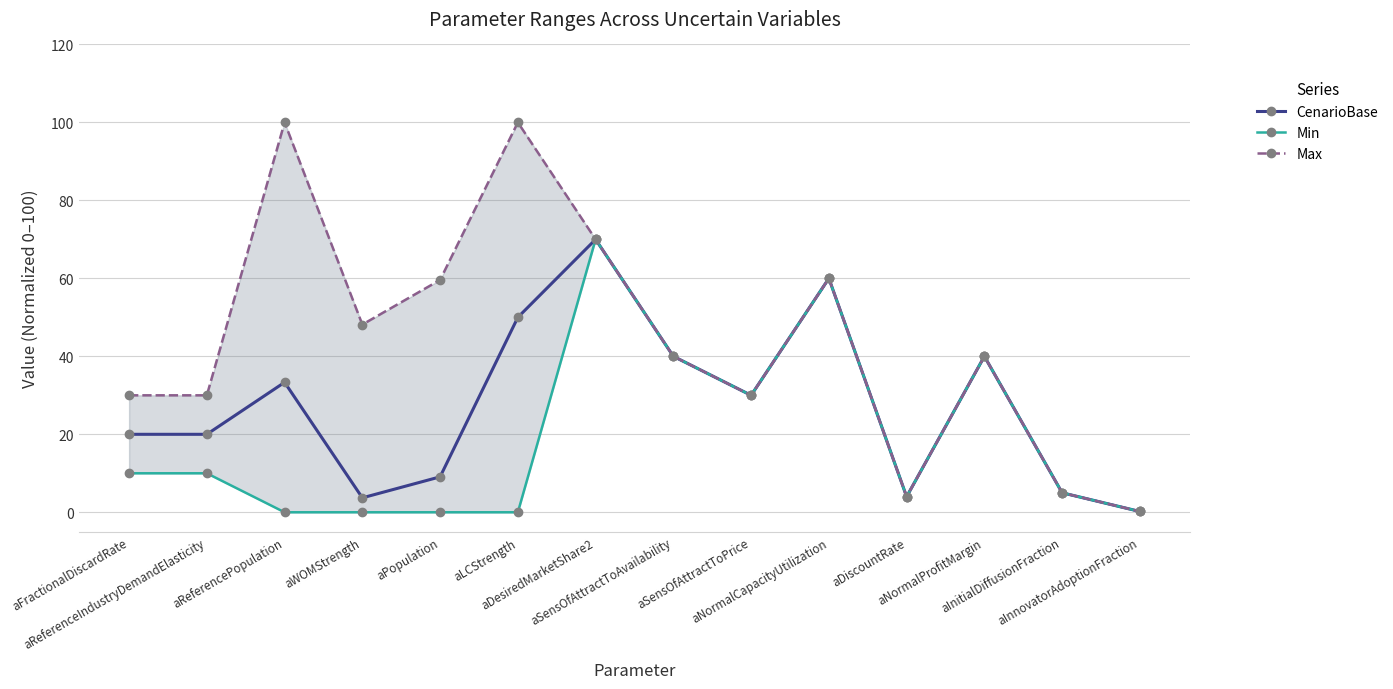

Rank the series by their average value, from highest to lowest.

Max, CenarioBase, Min